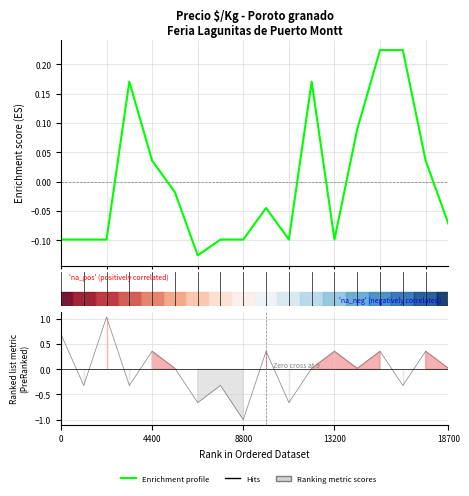

Between 13 and 8, which is larger?

13